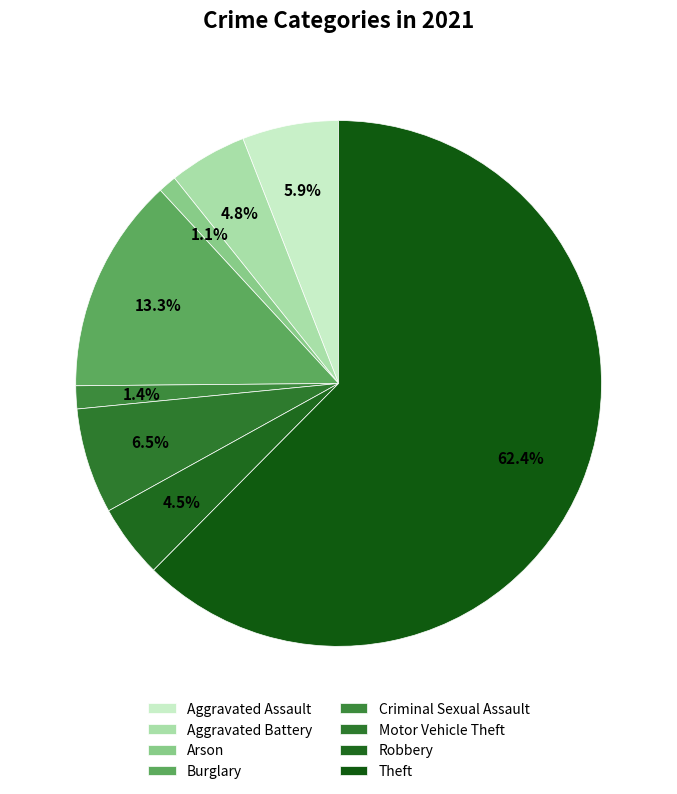

Which category has the smallest portion of the pie?

Arson